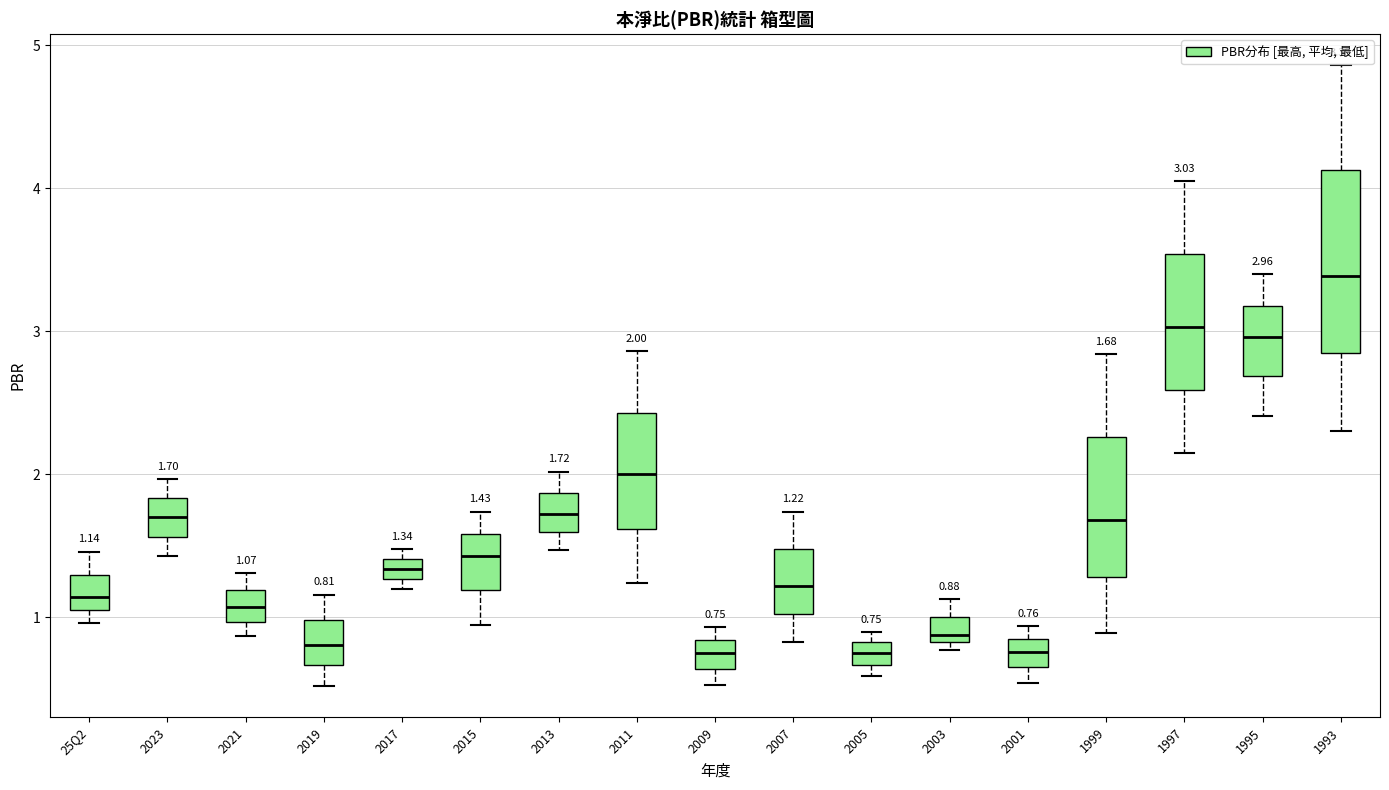

Which box's median line is the highest?

1993